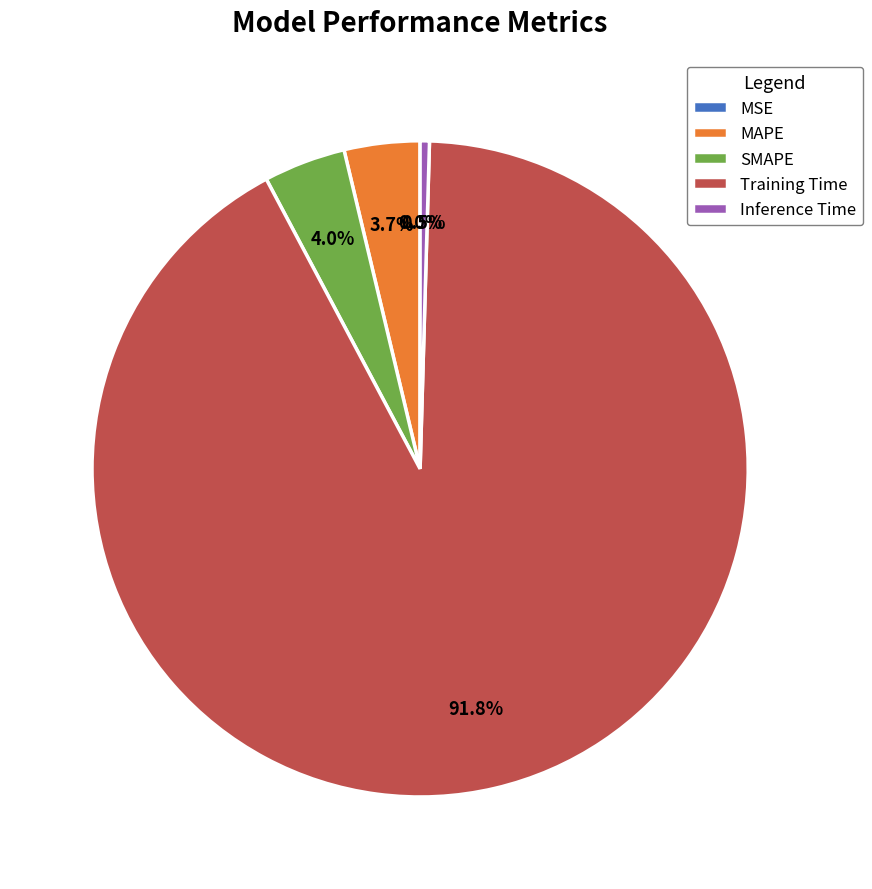

Does Inference Time account for over 50% of the chart?

No